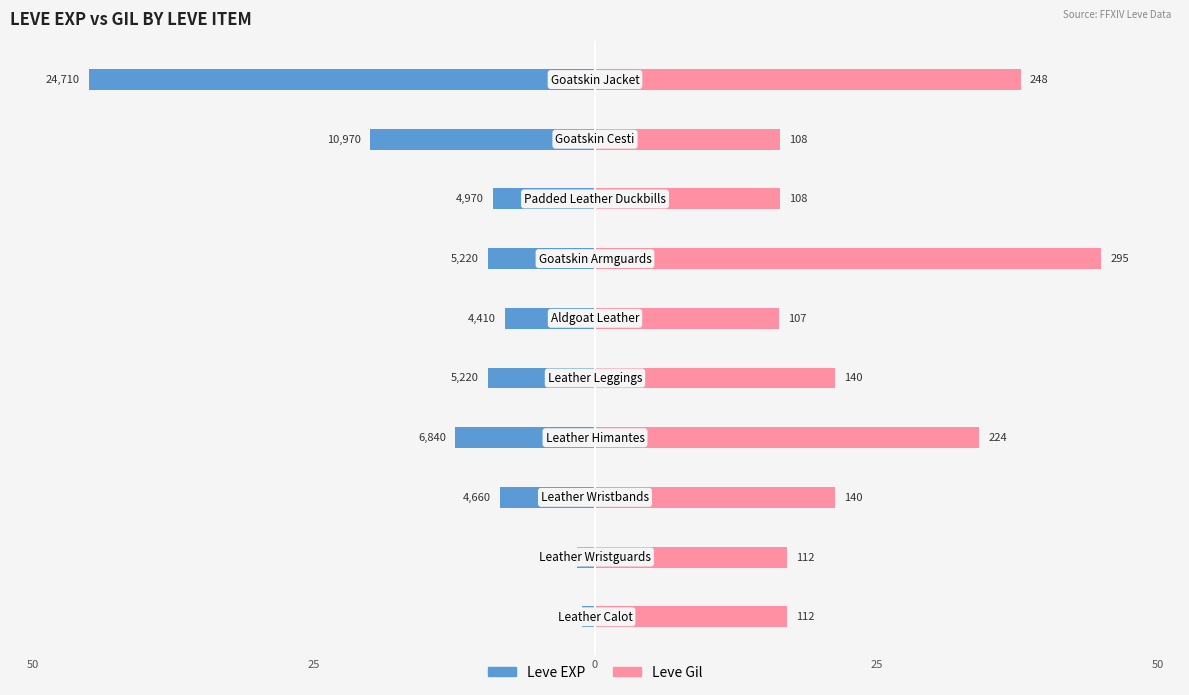

How many data points in Leve EXP are less than -9?

6